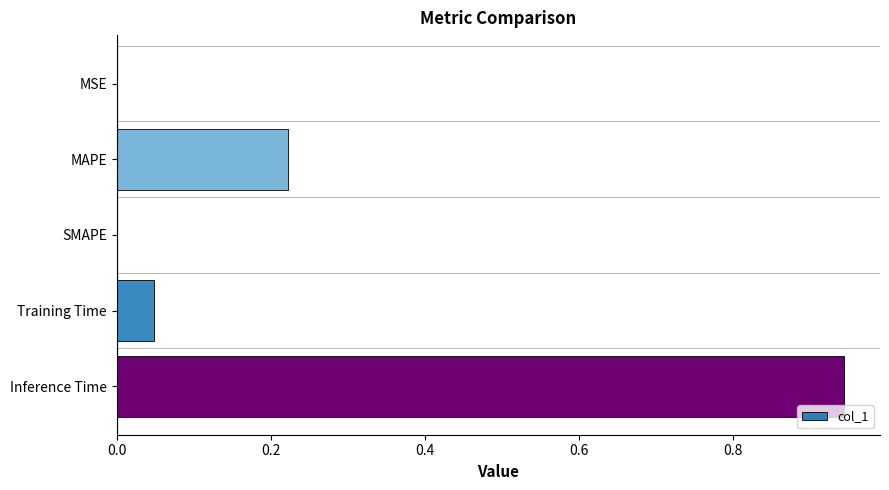

The value at Inference Time is 1.7. True or false?

False